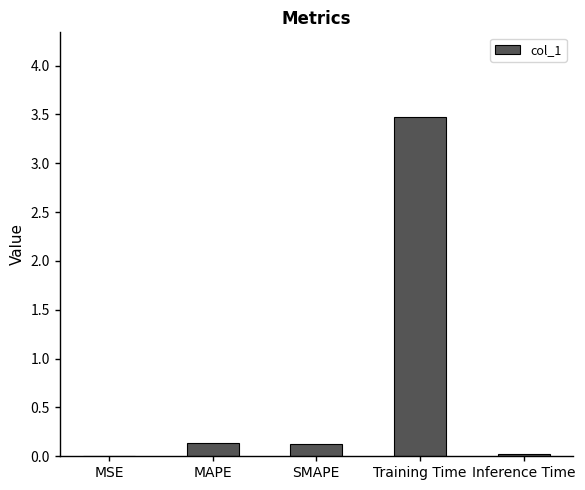

Read the value at Training Time.

3.5